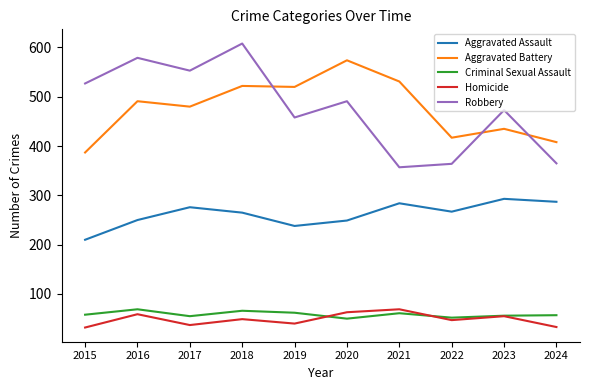

What are all the series names shown in the legend?

Aggravated Assault, Aggravated Battery, Criminal Sexual Assault, Homicide, Robbery